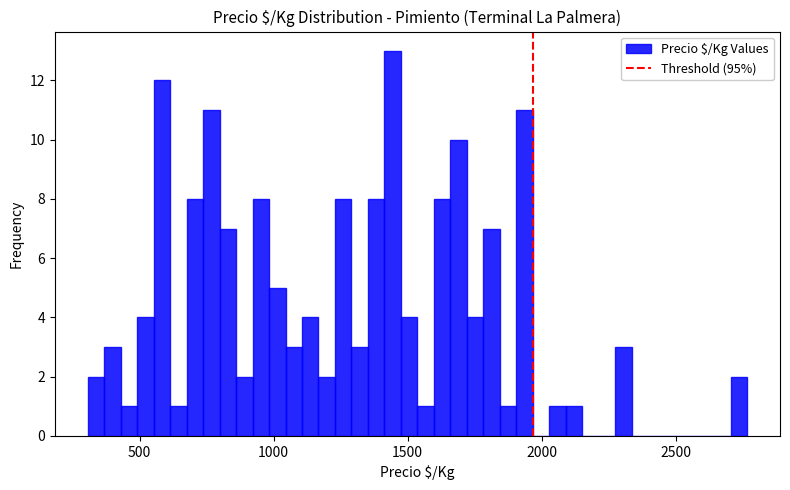

Around what value on the x-axis is the tallest bar? Give the approximate position of its centre, as read against the axis.

1450